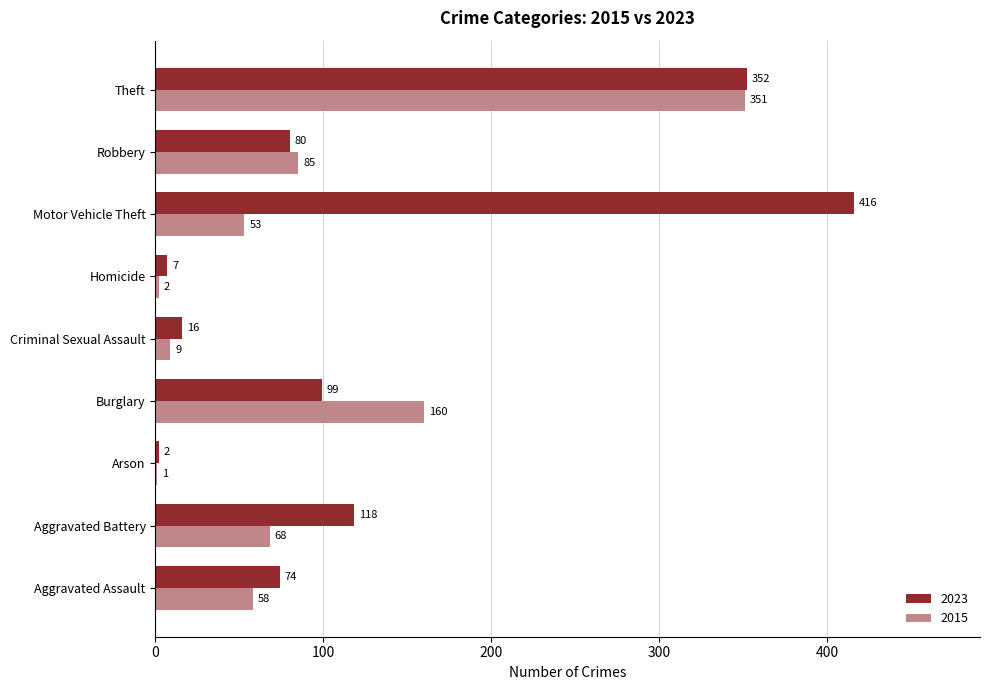

Which series changed the most between Aggravated Battery and Burglary?

2015